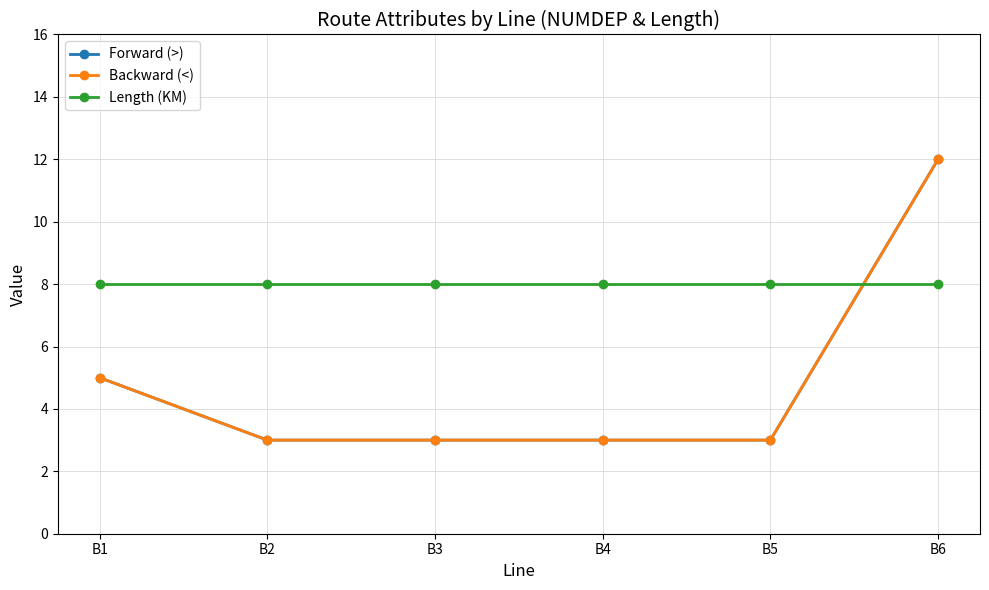

What is the sum of all Length (KM) values?

48